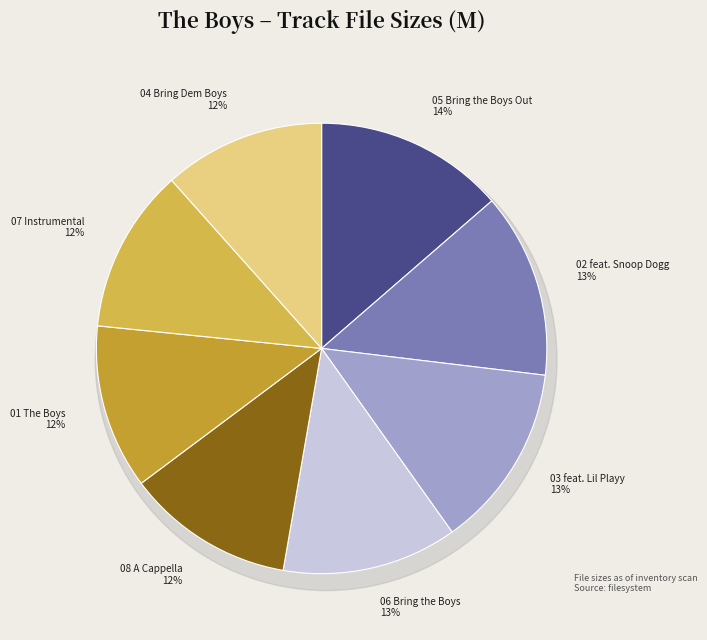

Does 08 A Cappella represent more than half of the total?

No